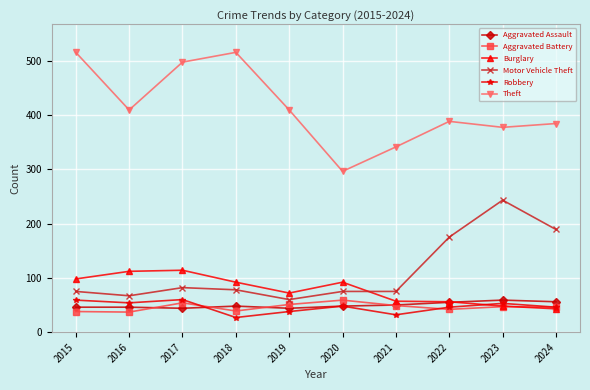

What is the minimum value shown in the chart?

27